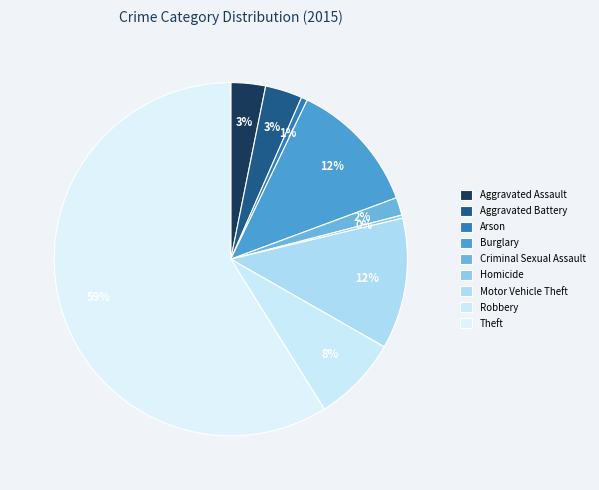

How many slices are in this pie chart?

9